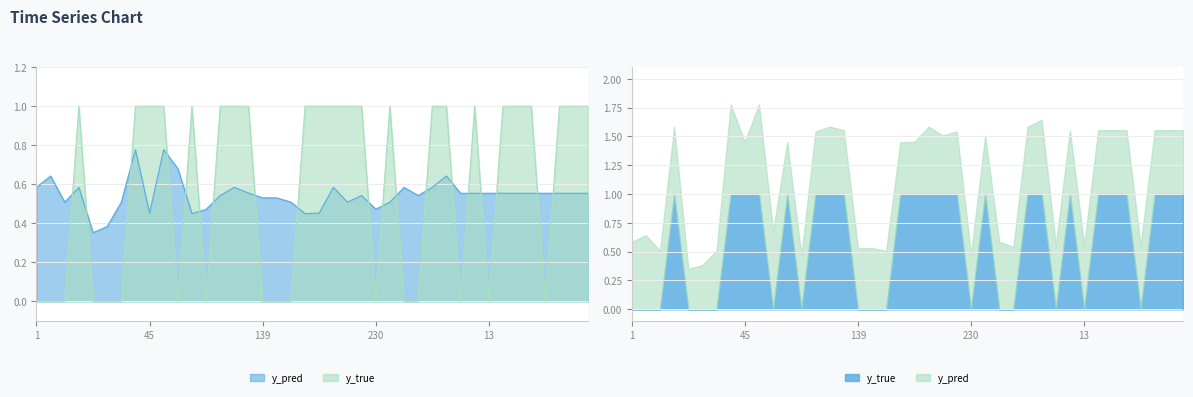

True or false: y_pred has a value of 0.4 at 253.

False